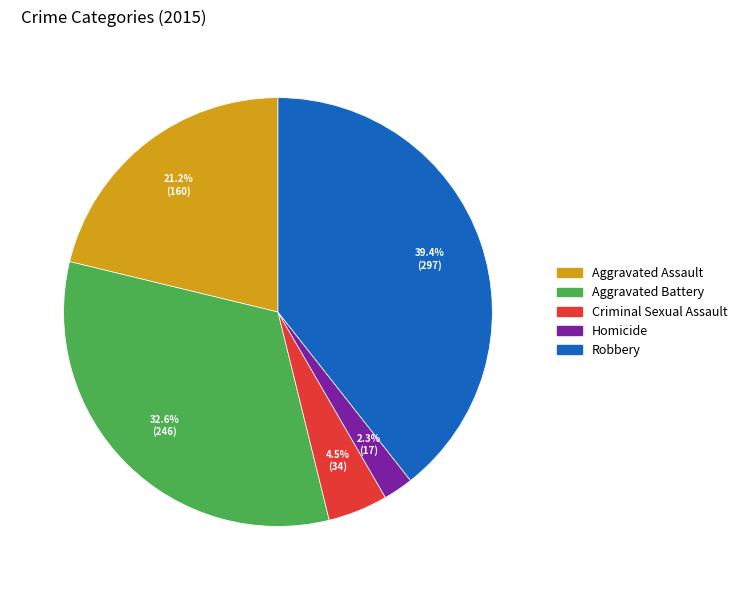

Between Robbery and Criminal Sexual Assault, which is larger?

Robbery